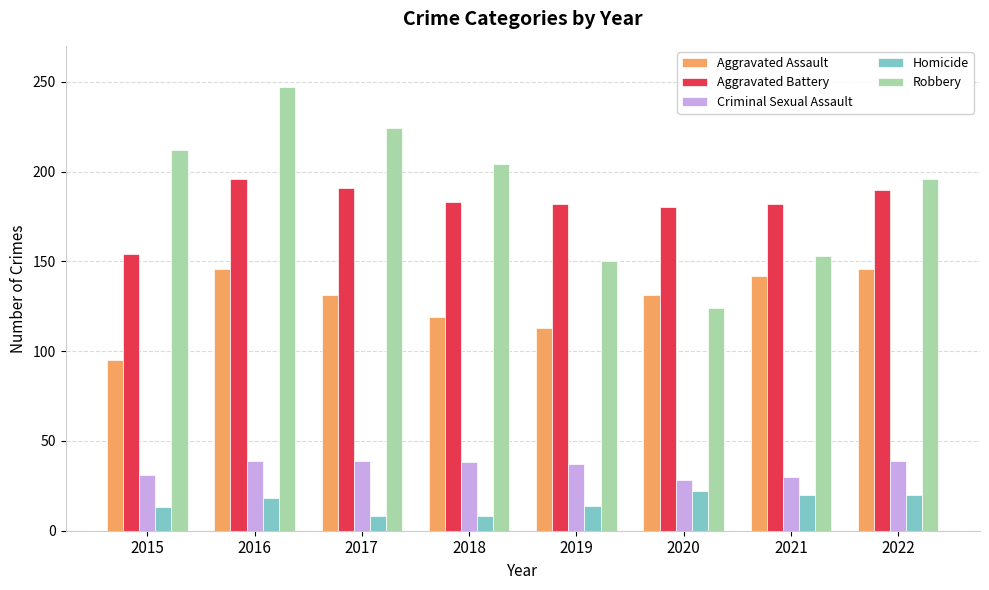

Rank the series at 2015 from highest to lowest value.

Robbery, Aggravated Battery, Aggravated Assault, Criminal Sexual Assault, Homicide